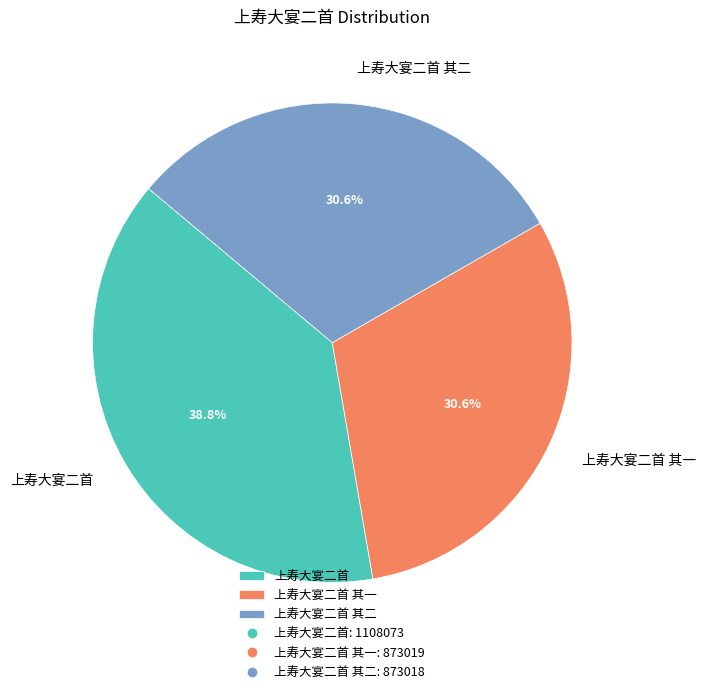

Count the number of slices in the pie.

3